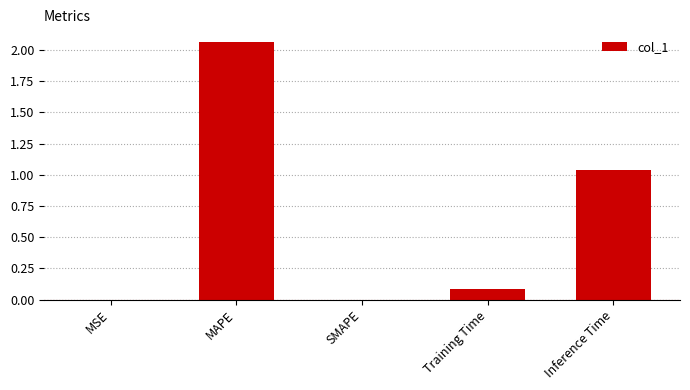

What is the average value?

0.6